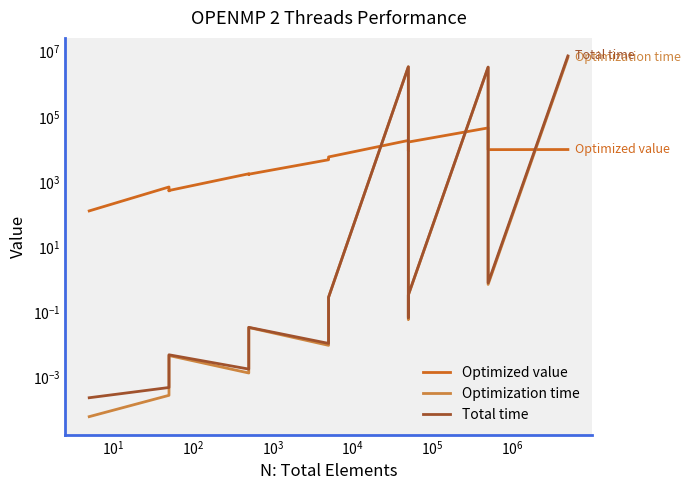

How many intersections are there between Optimized value and Optimization time?

5